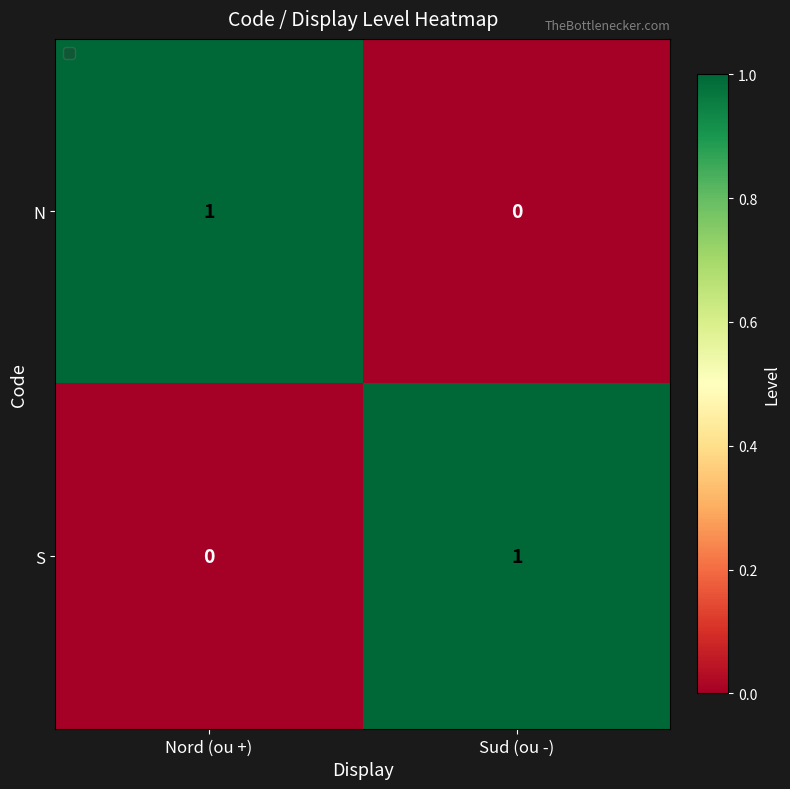

What is the difference between the highest and lowest values at Nord (ou +)?

1